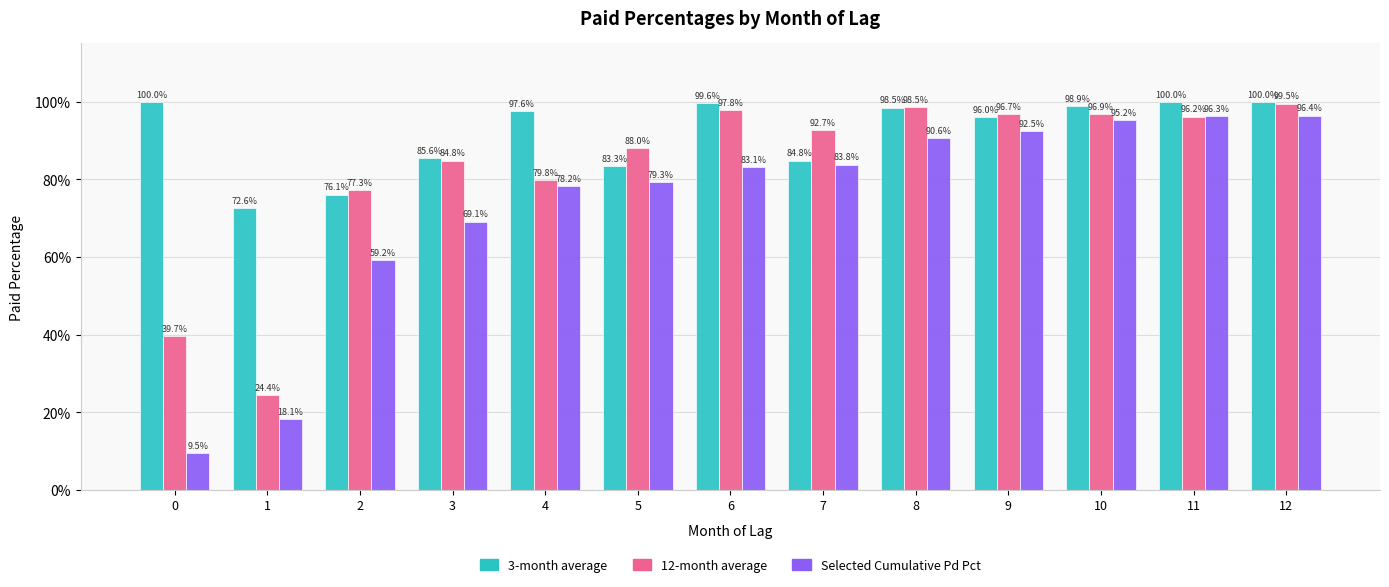

What is the total value across all series at 12?

295.9